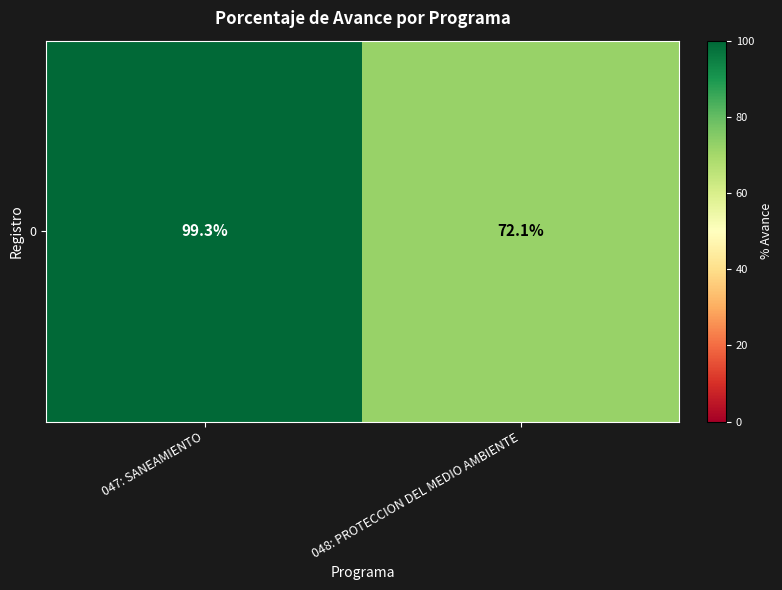

Is it true that the value at 047: SANEAMIENTO is 133.1?

False